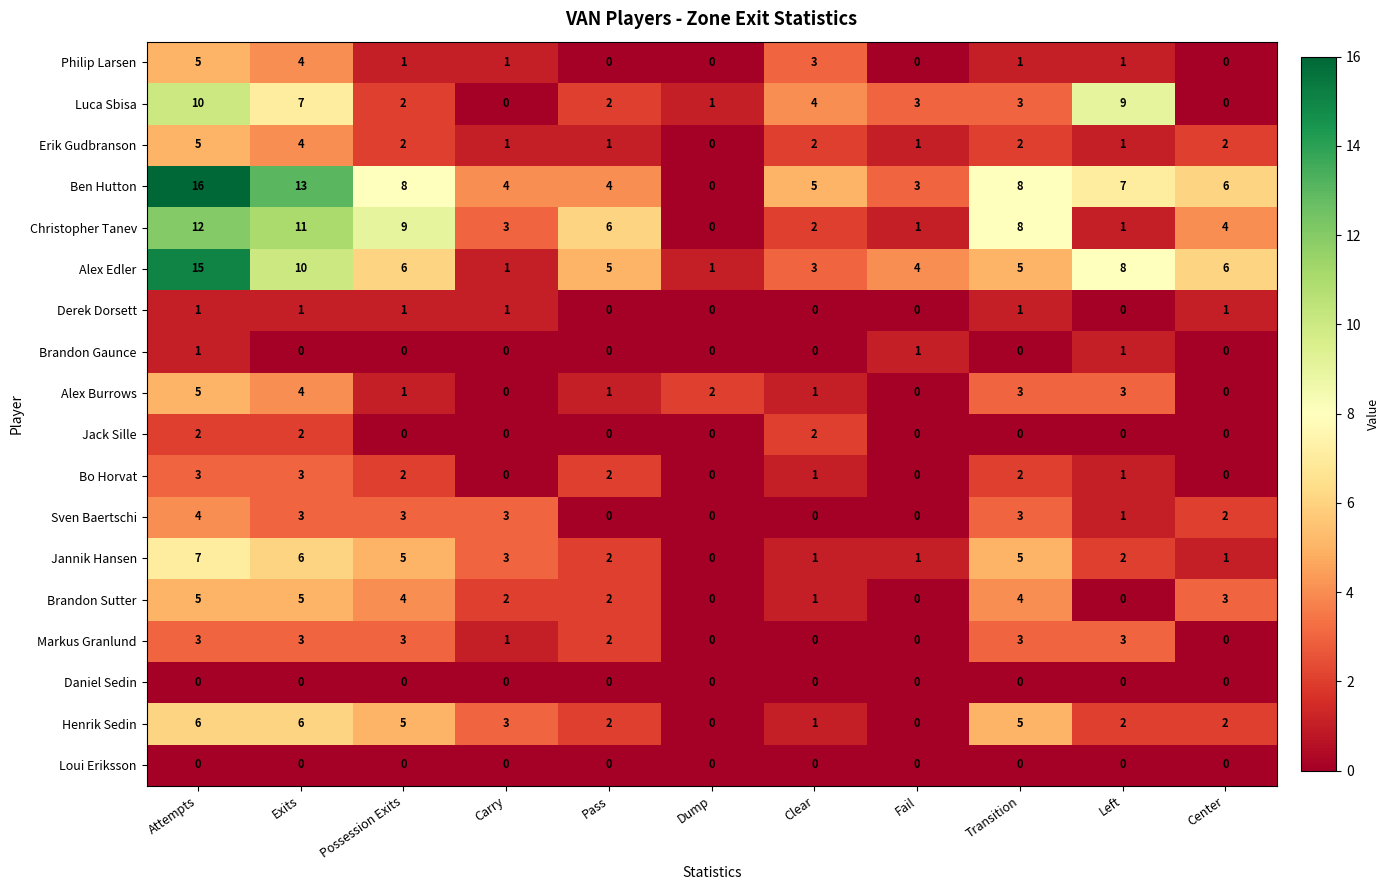

Where is Jannik Hansen nearest to the value 3?

Carry